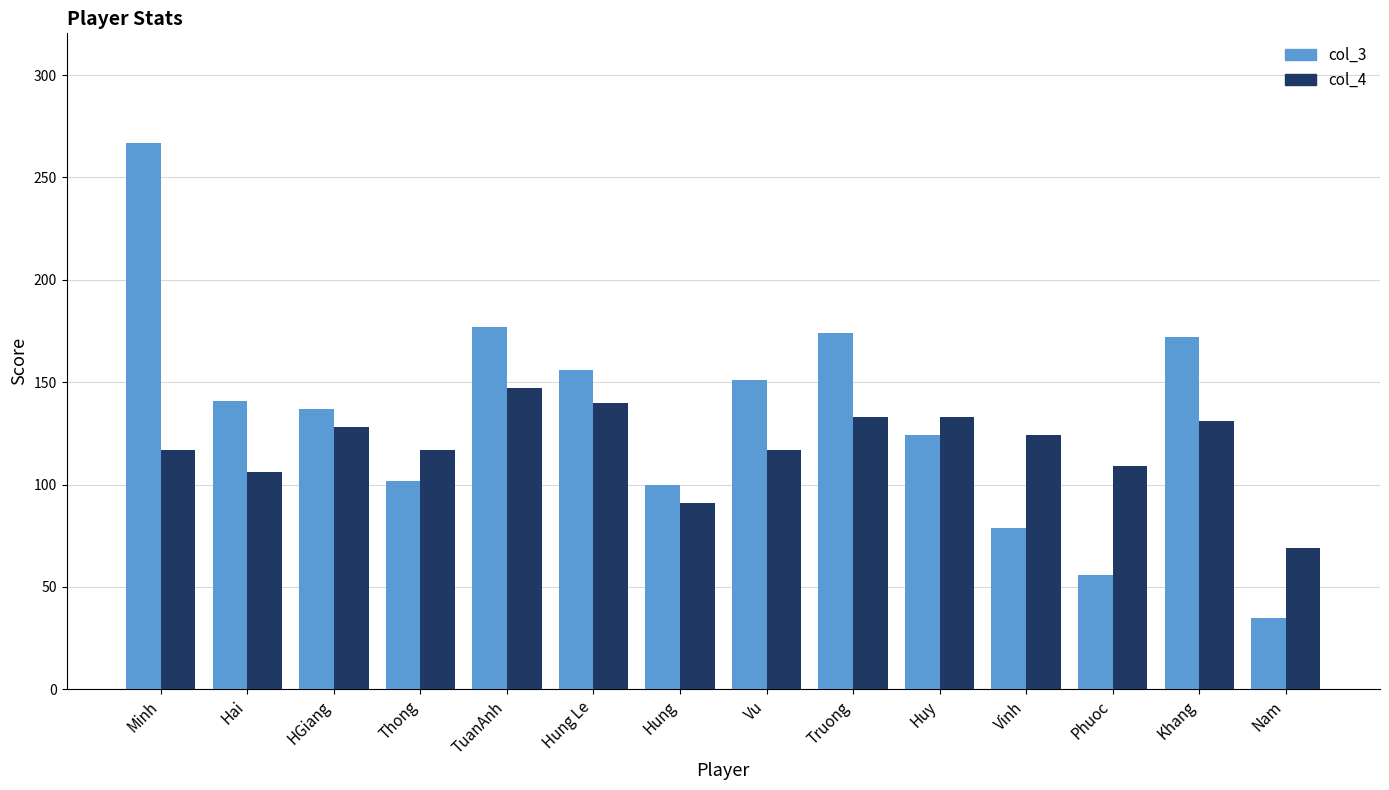

At which category does the chart reach its minimum across all series?

Nam